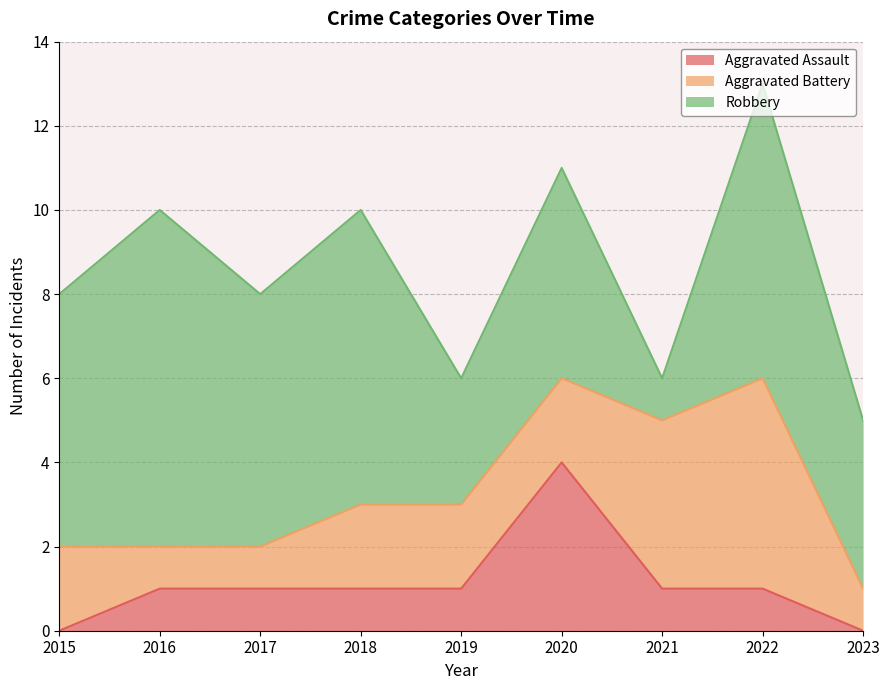

What is the difference between the maximum and second lowest values in the Aggravated Battery series?

4